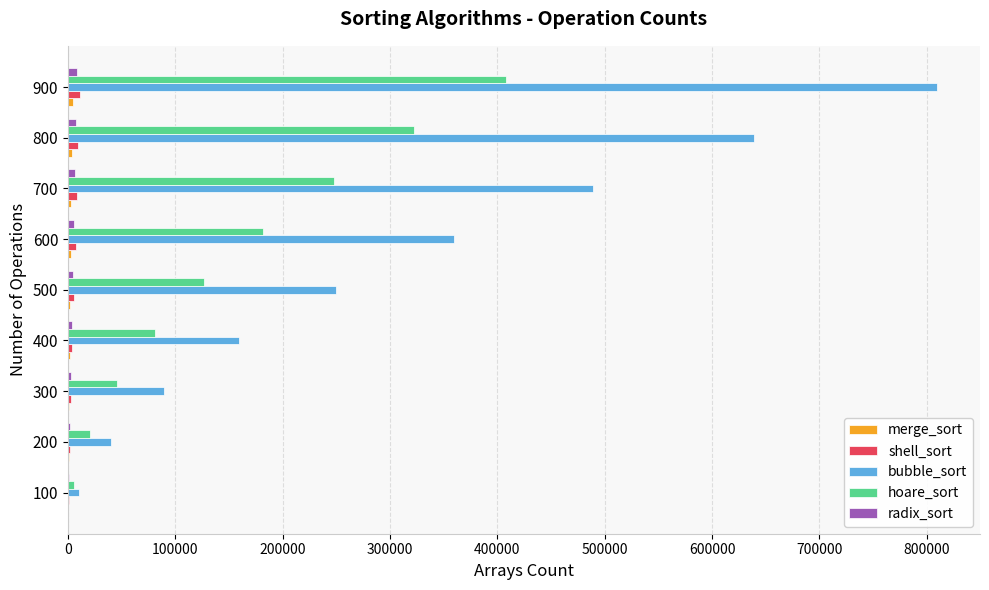

What is the sum of all hoare_sort values?

1440741